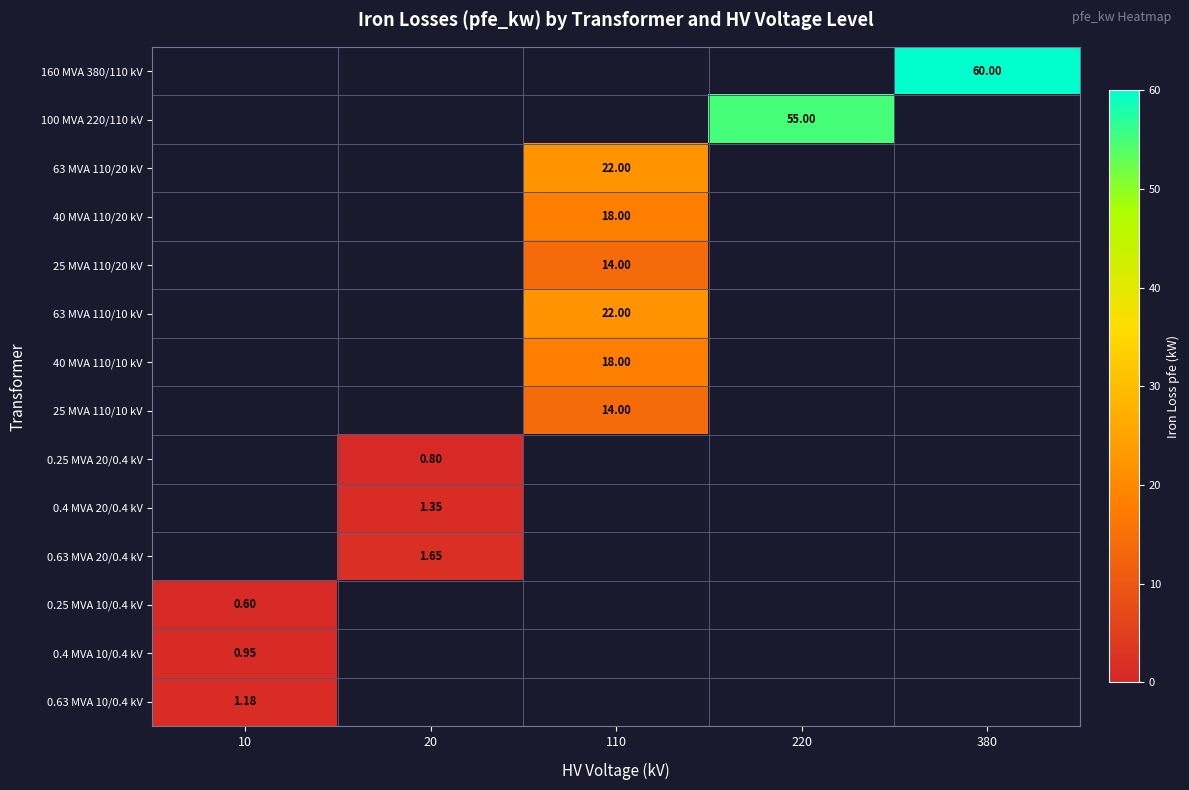

How many positive values does the 25 MVA 110/20 kV series have?

1